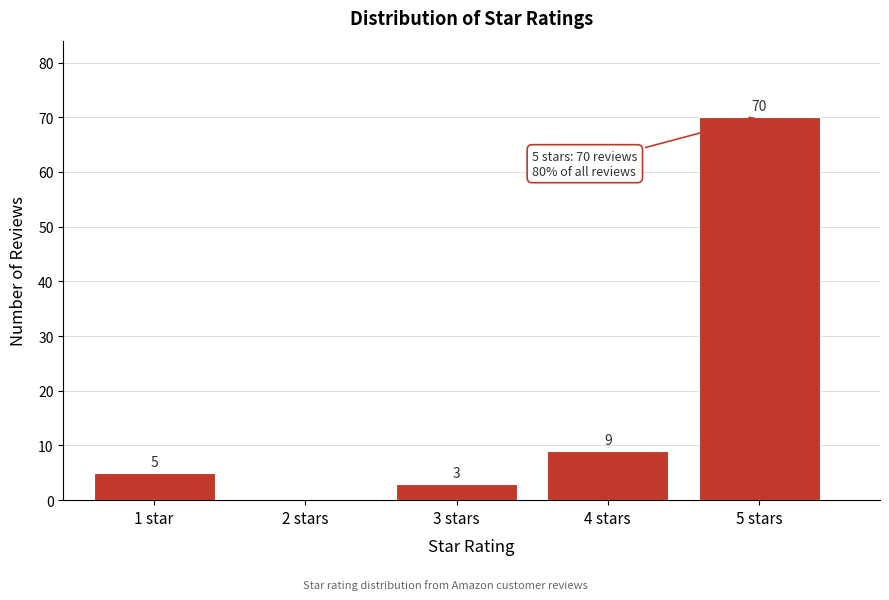

Reading right to left, transcribe all the data shown in this chart.

5 stars=70	4 stars=9	3 stars=3	2 stars=0	1 star=5